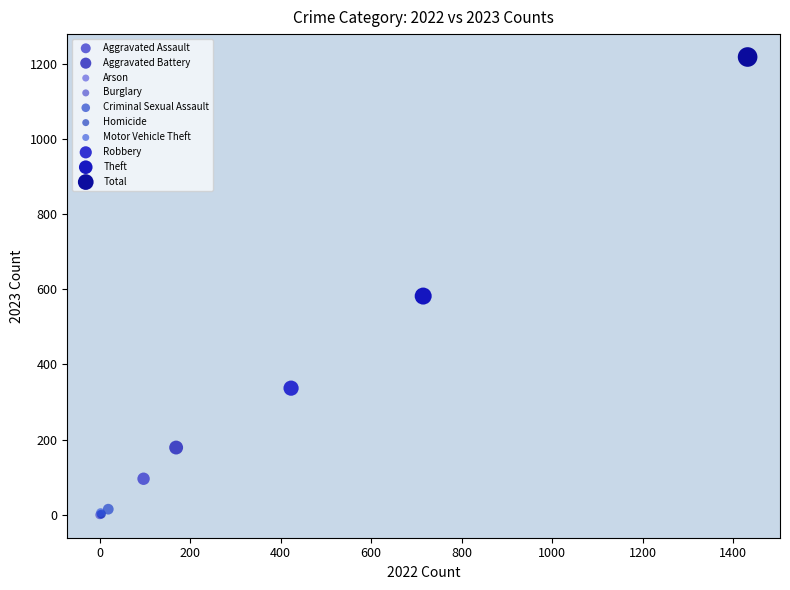

What are all the series names shown in the legend?

Aggravated Assault, Aggravated Battery, Arson, Burglary, Criminal Sexual Assault, Homicide, Motor Vehicle Theft, Robbery, Theft, Total